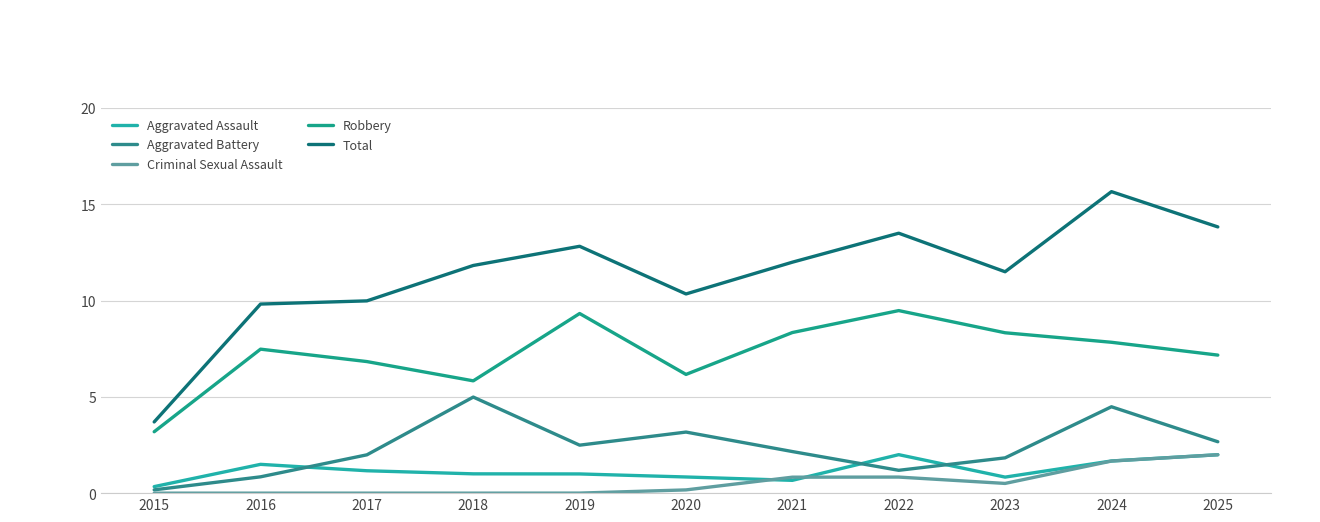

Which category has the lowest value in the Aggravated Assault series?

2015